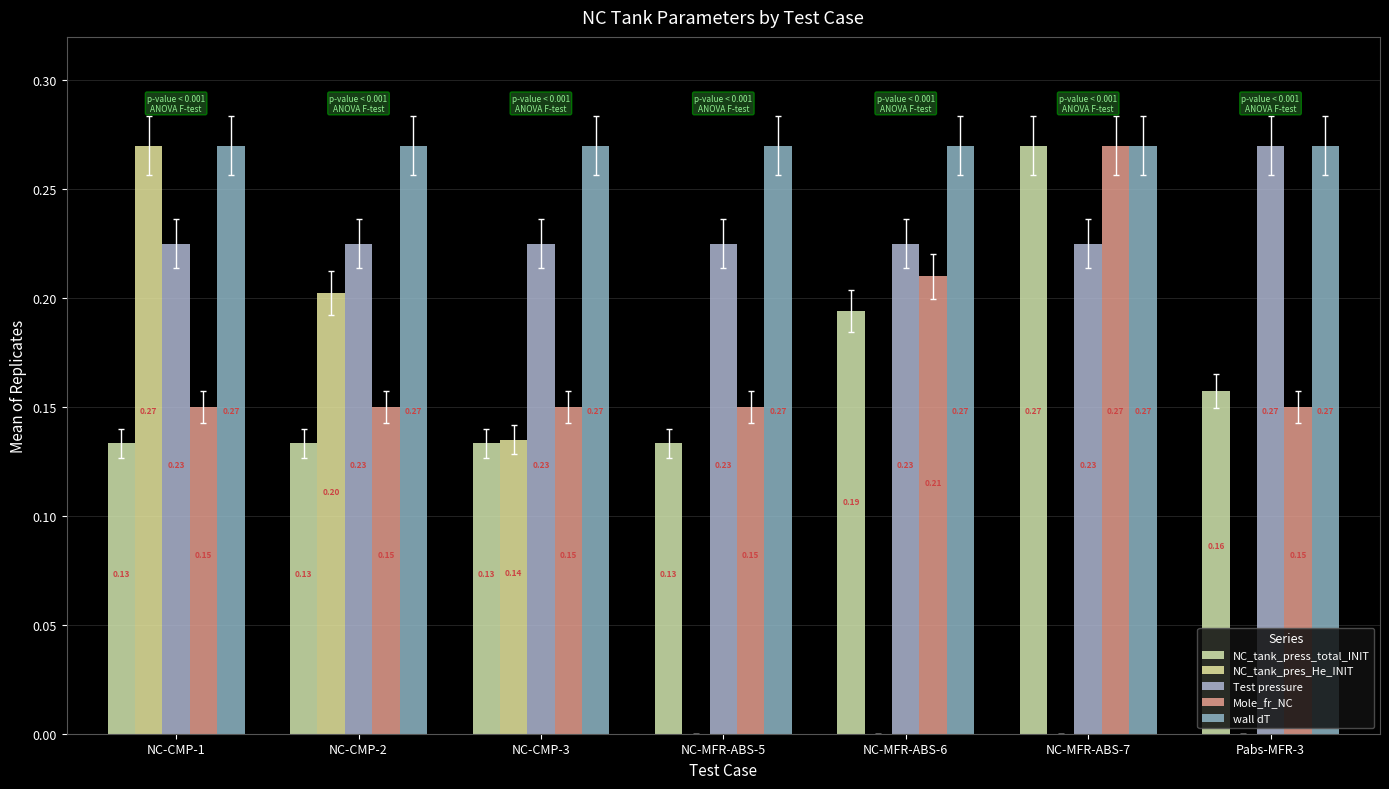

Does the chart contain stacked bars?

No